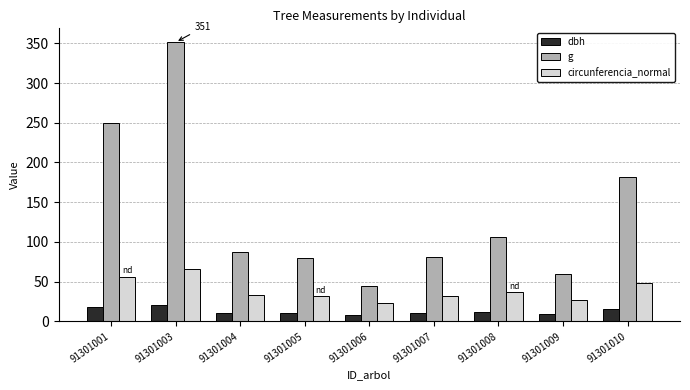

At which label does circunferencia_normal reach its peak?

91301003